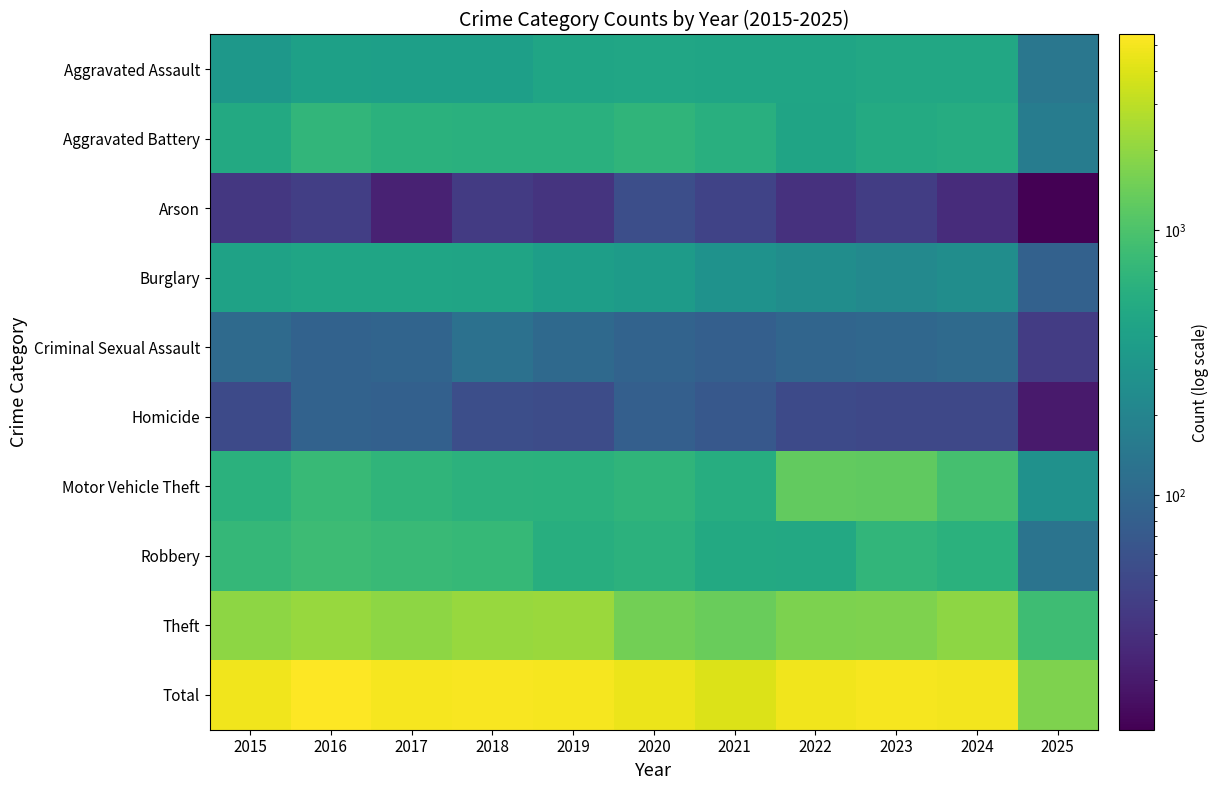

Which series changed the most between 2015 and 2025?

Total